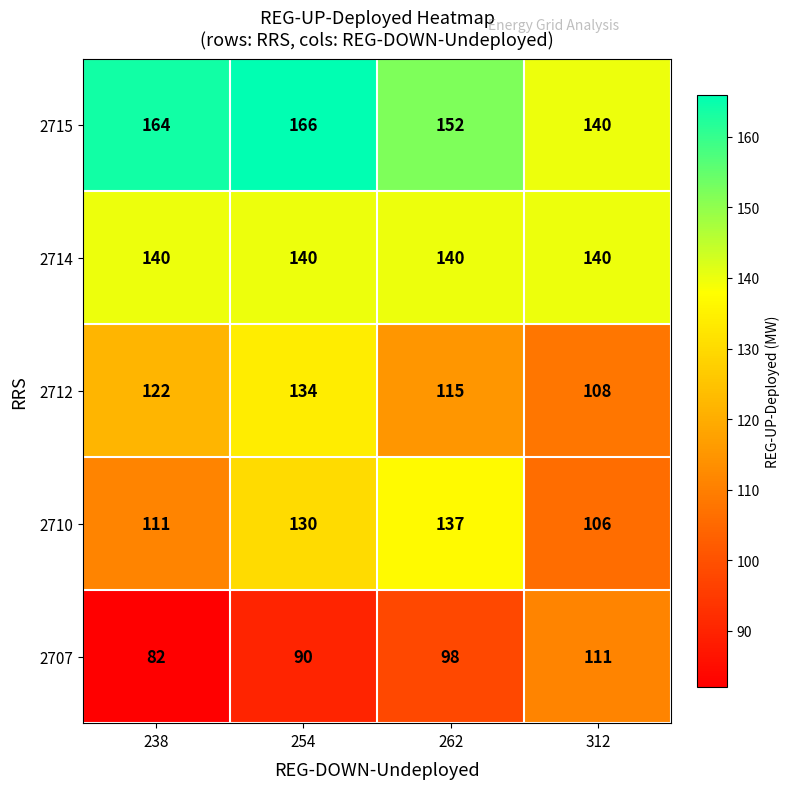

What value does the 2712 series have at 254?

134